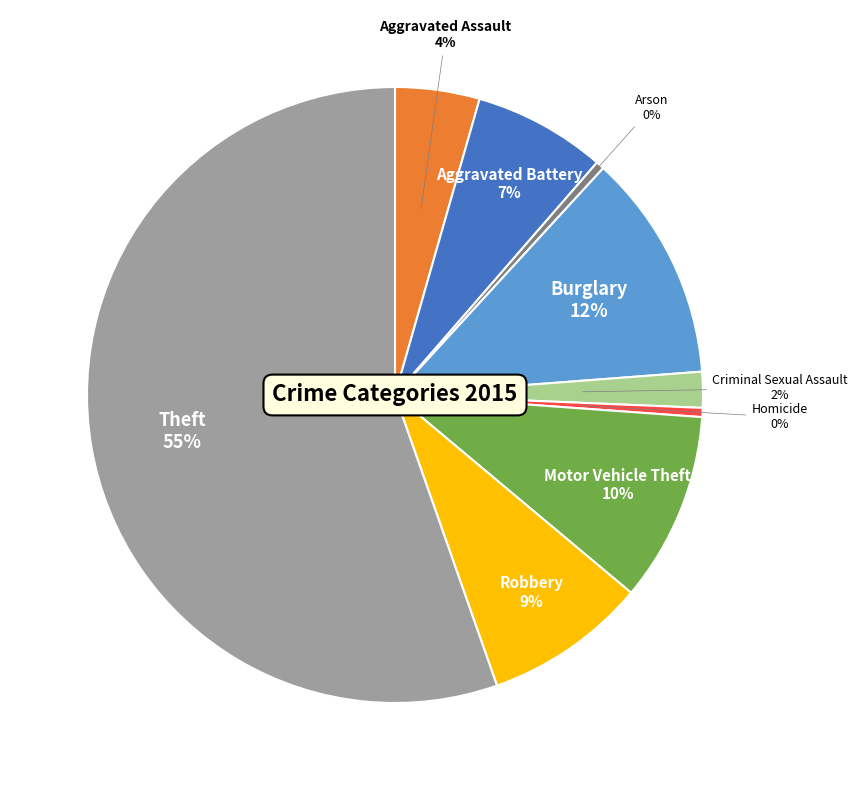

Does any single category account for the majority?

Yes